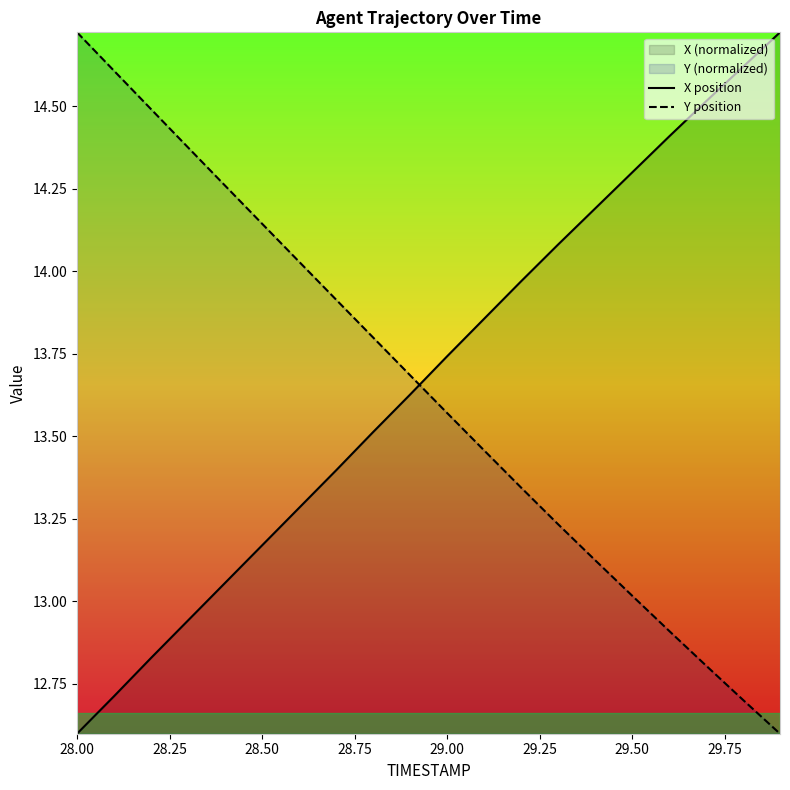

How many times do X position and Y position cross each other?

1